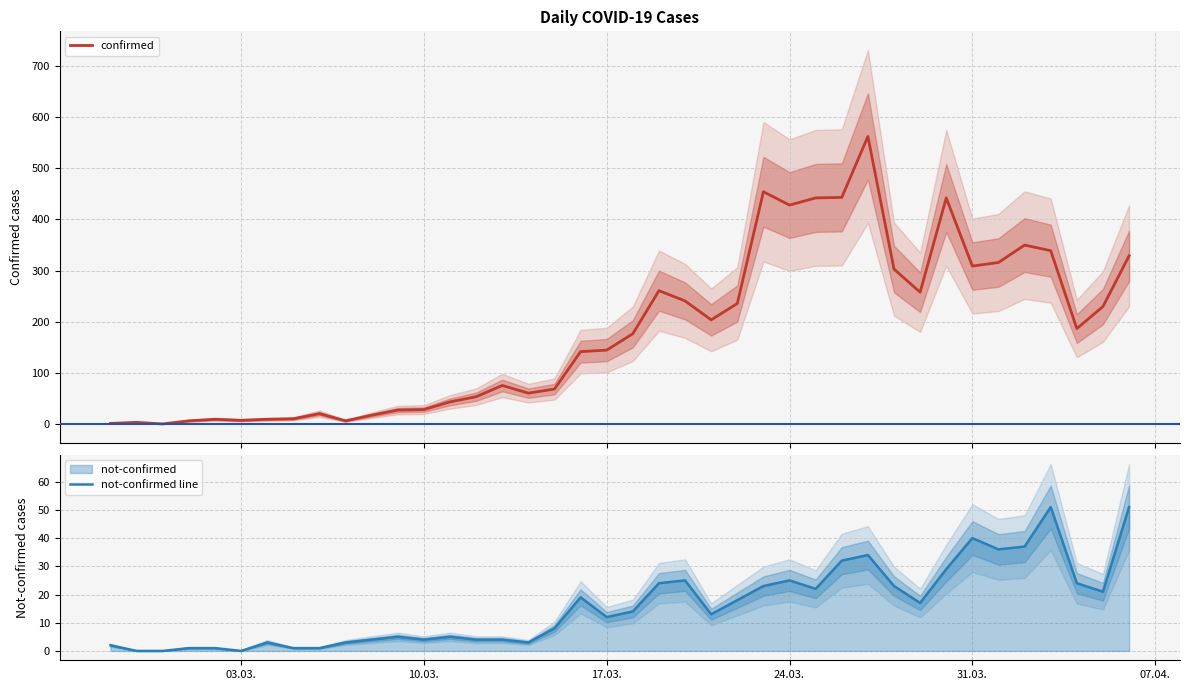

Does the chart display data point markers on the line(s)?

No